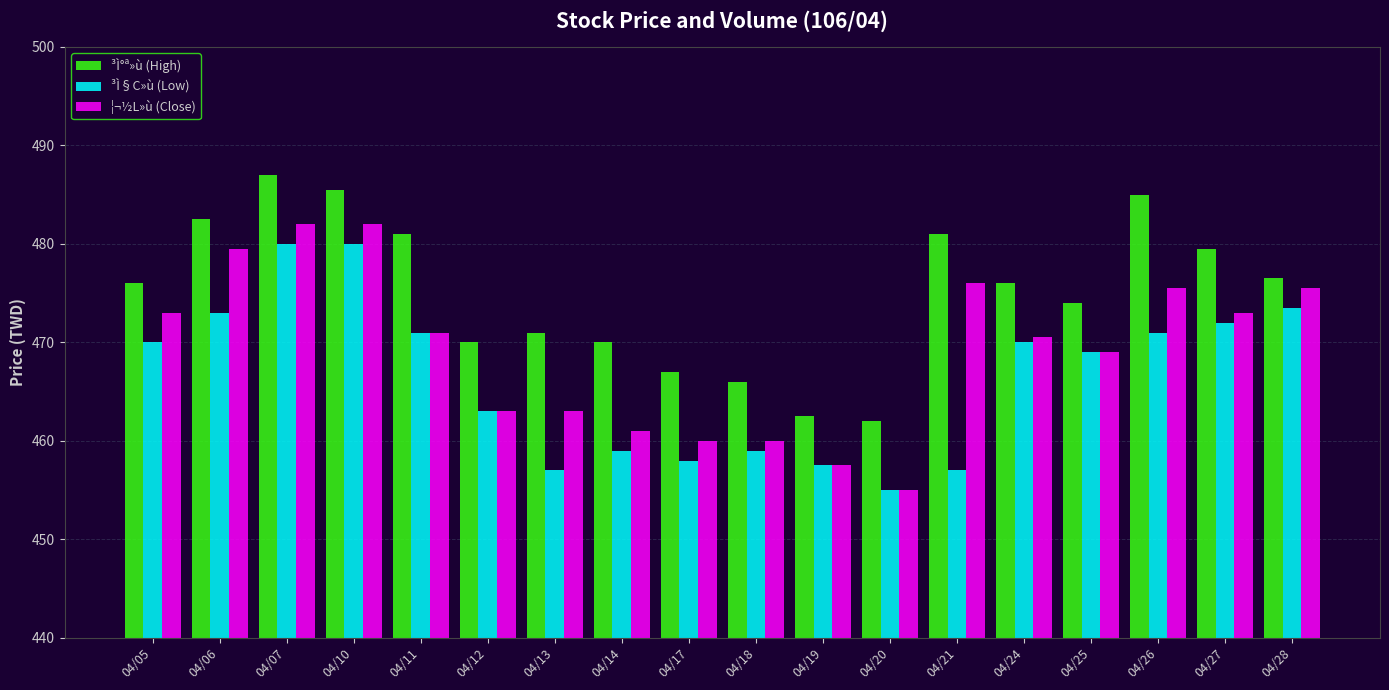

What are all the series names shown in the legend?

³Ì°ª»ù (High), ³Ì§C»ù (Low), ¦¬½L»ù (Close)